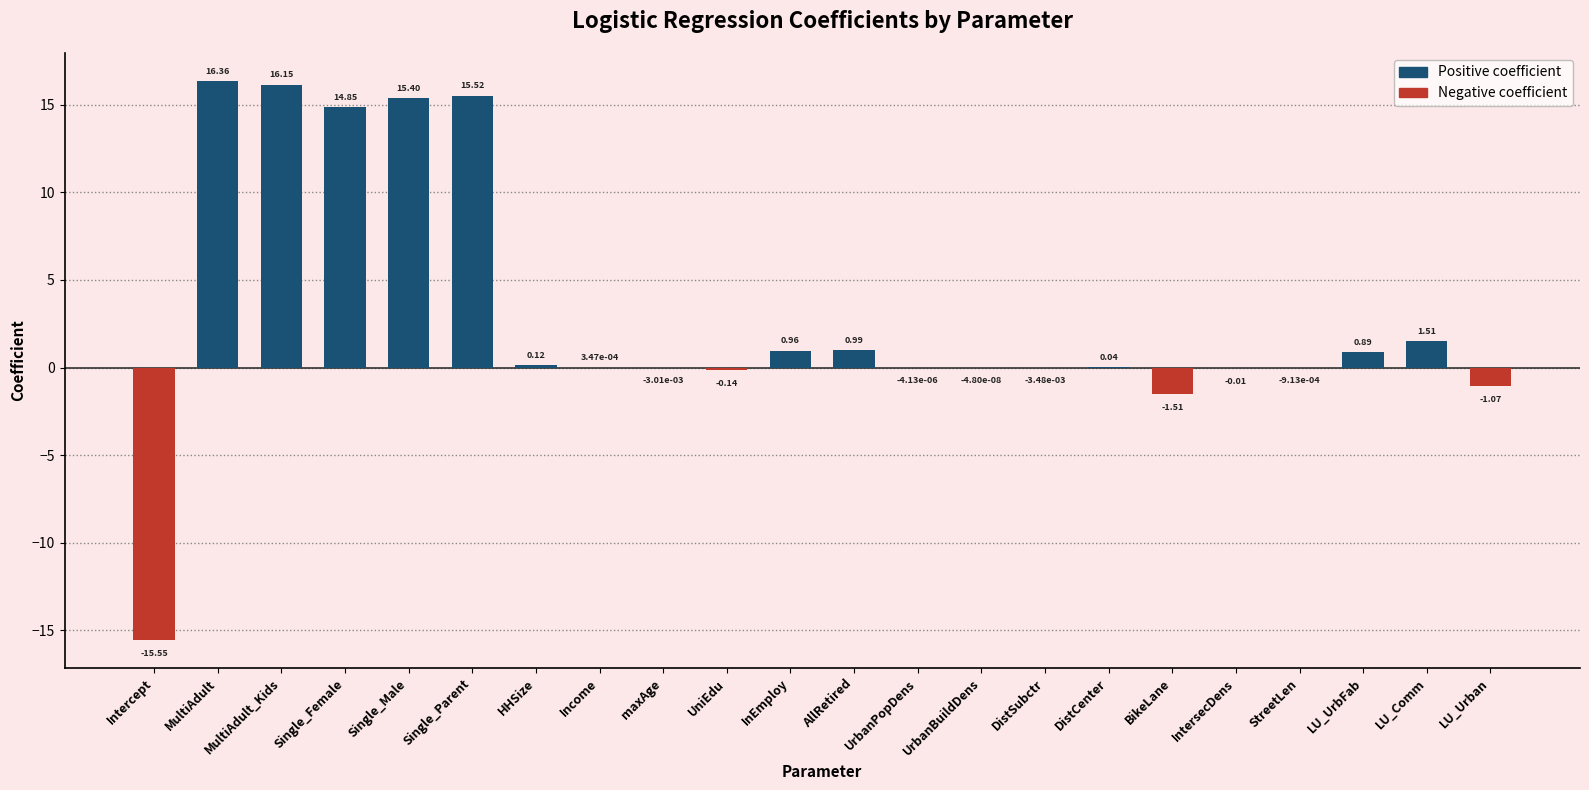

Which label corresponds to the largest value in the chart?

MultiAdult